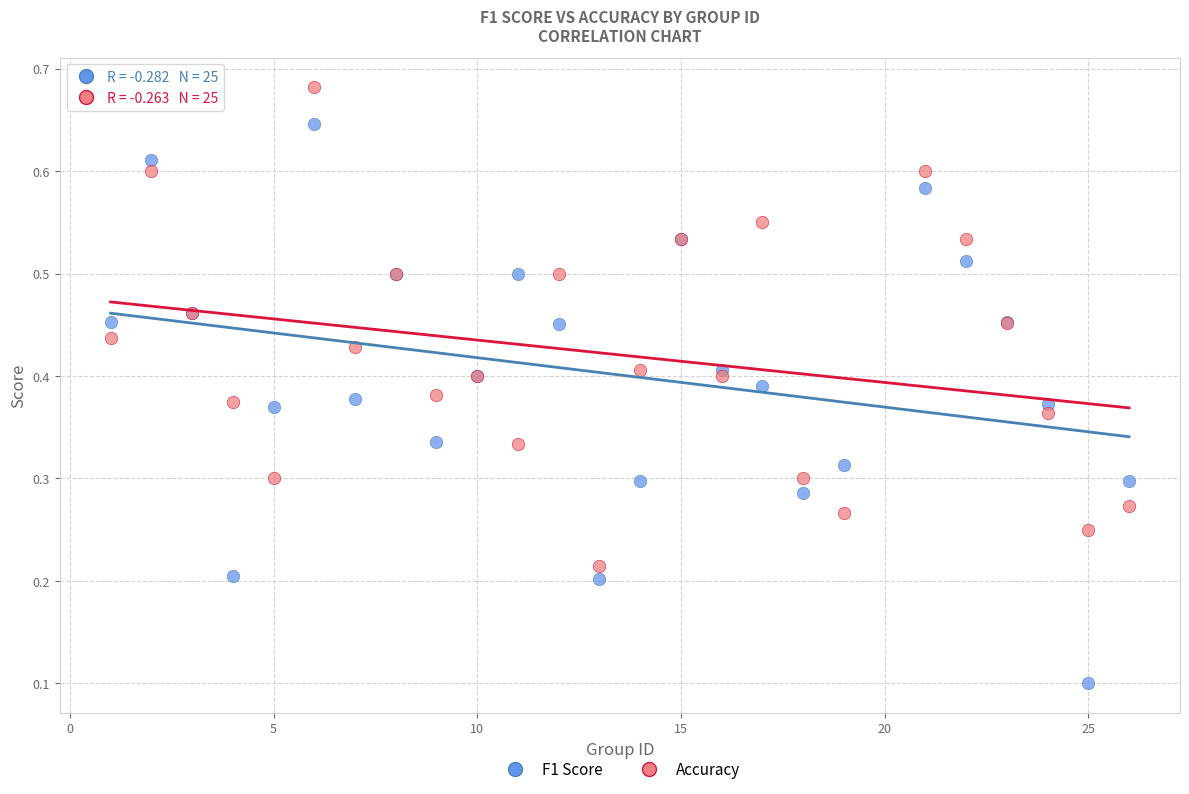

Which series contains the highest Y value?

Accuracy